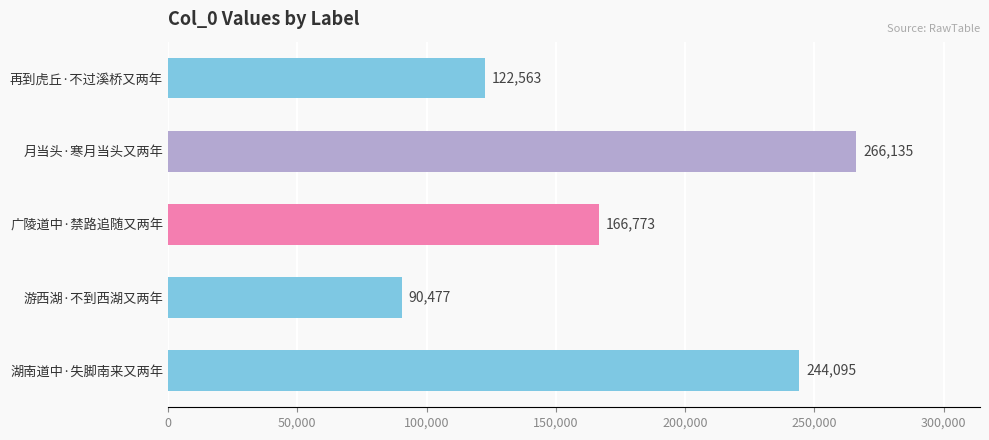

Reading bottom to top, extract all data points from this chart.

湖南道中·失脚南来又两年=244095	游西湖·不到西湖又两年=90477	广陵道中·禁路追随又两年=166773	月当头·寒月当头又两年=266135	再到虎丘·不过溪桥又两年=122563